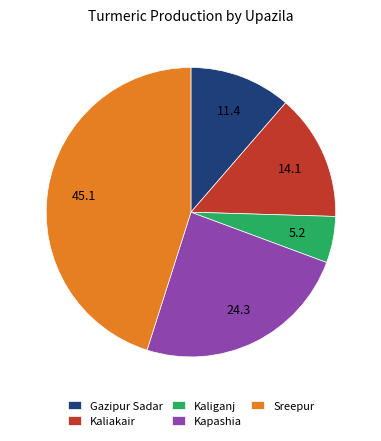

Which category has the biggest portion of the pie?

Sreepur